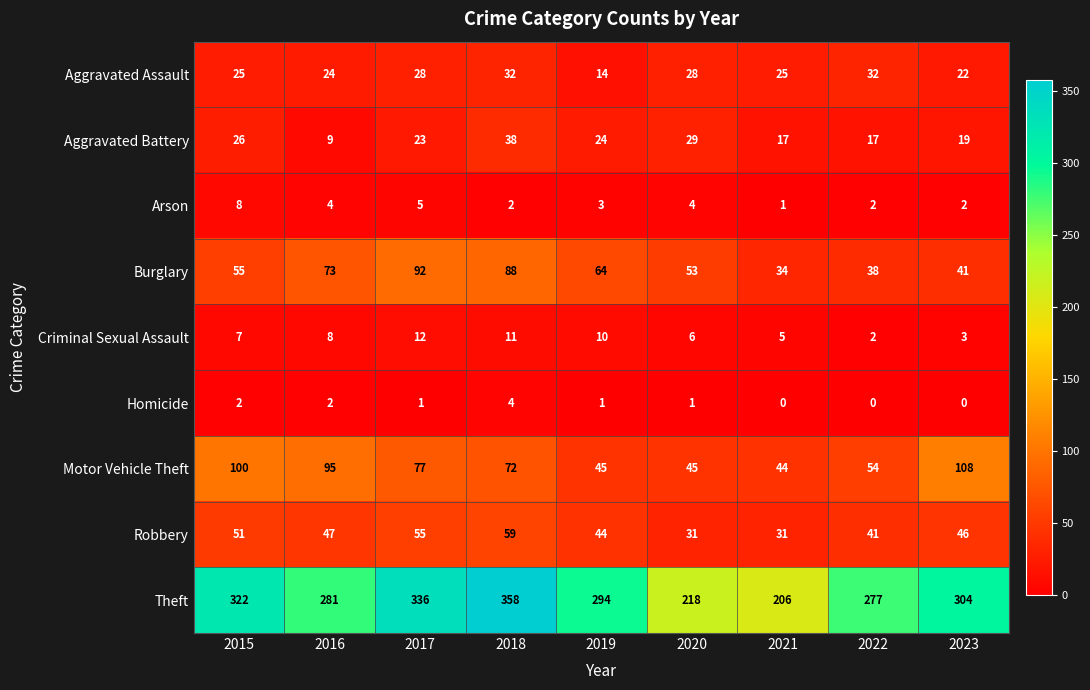

The Aggravated Battery series shows 14 at 2016. True or false?

False